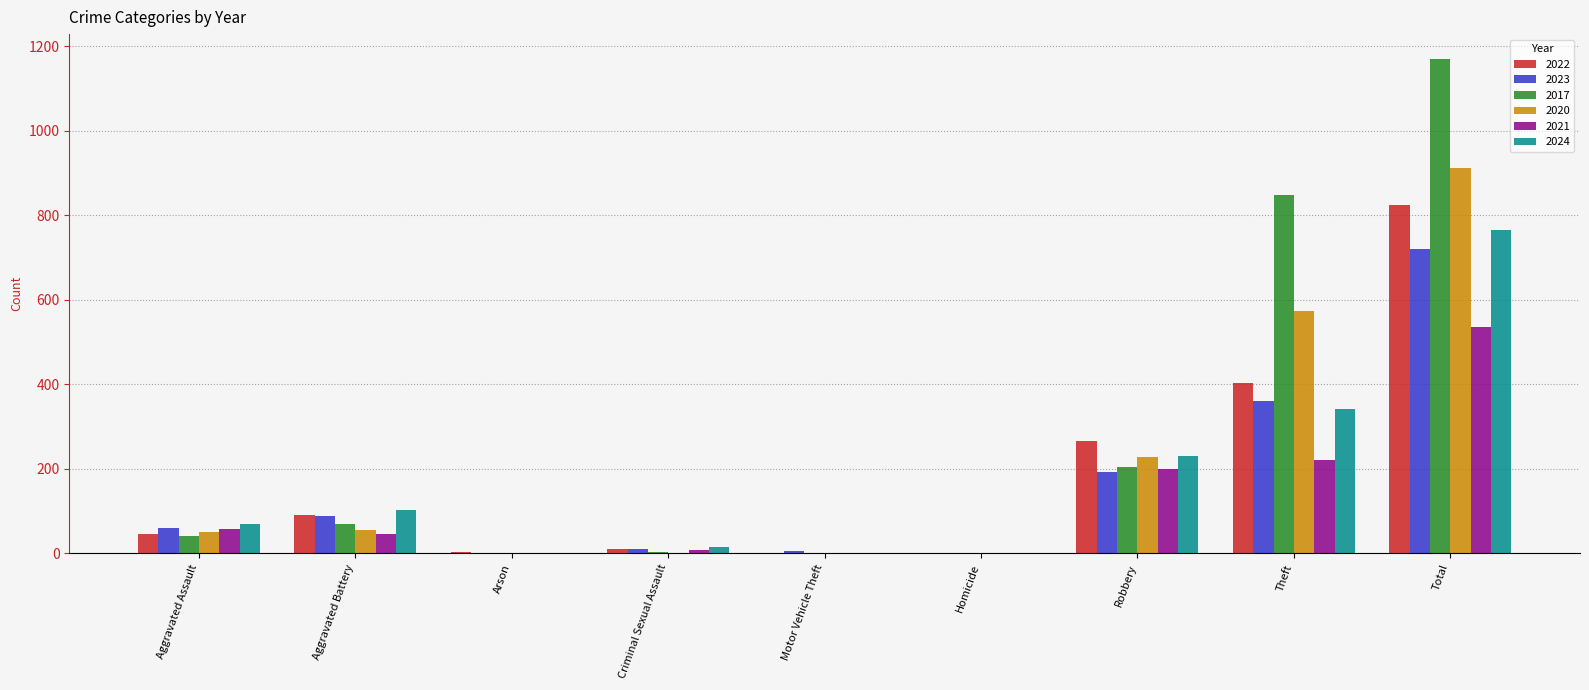

What is the greatest value displayed?

1170